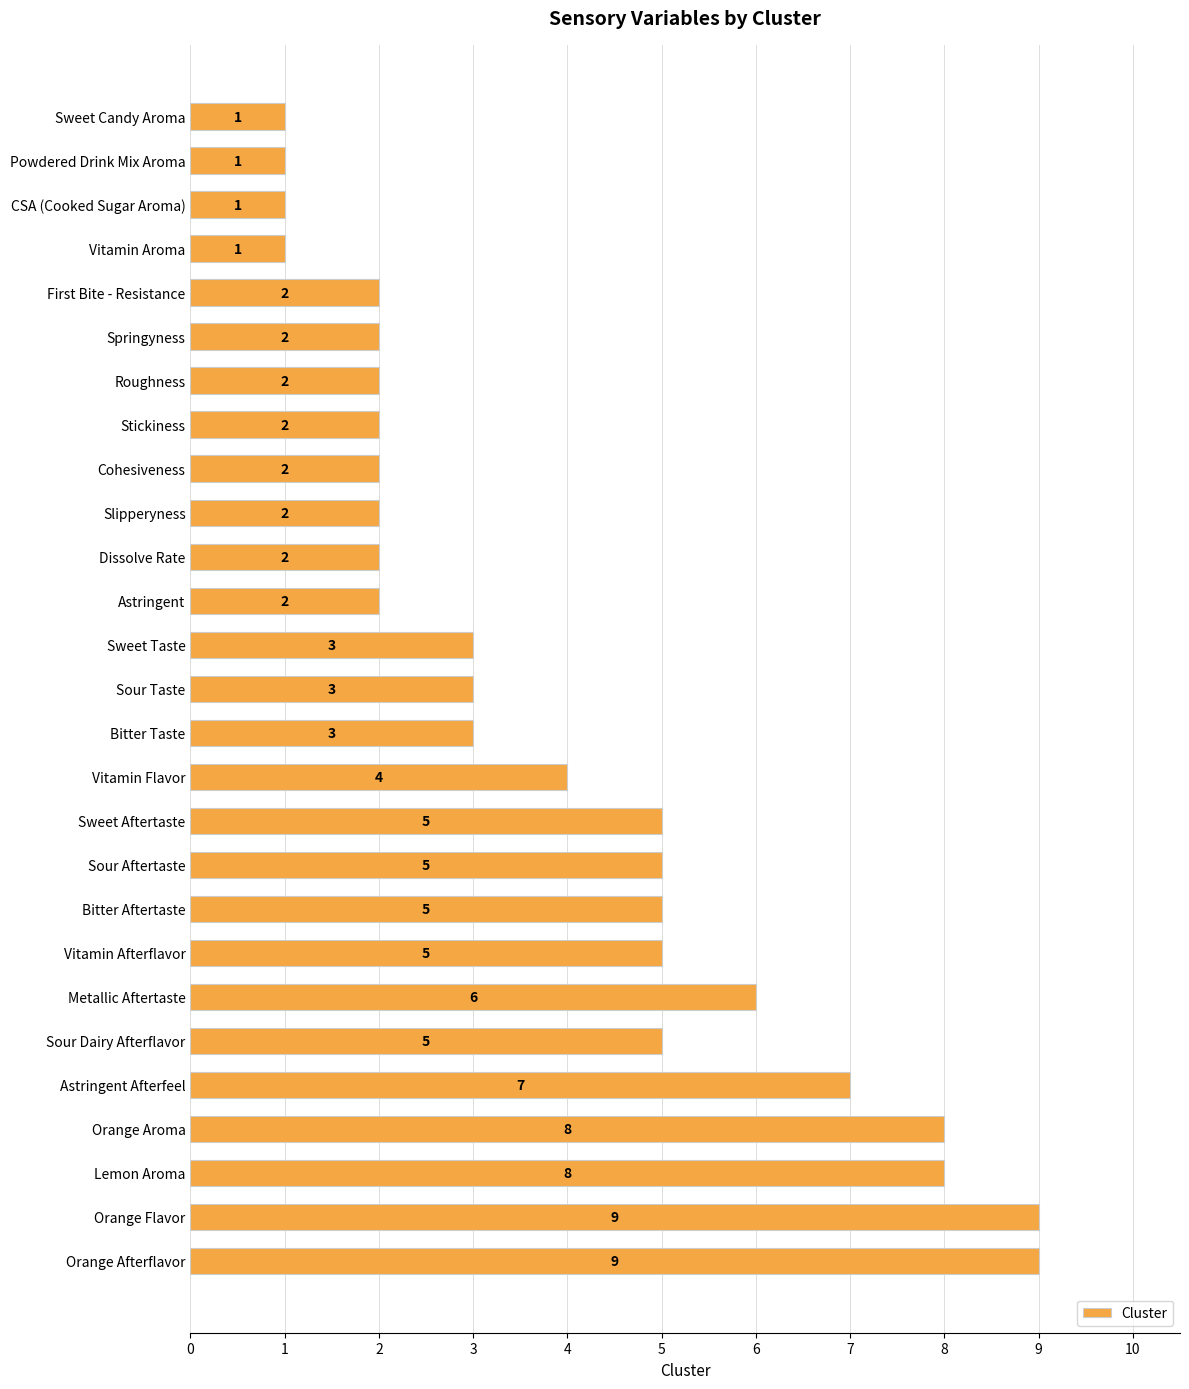

What is the greatest value displayed?

9